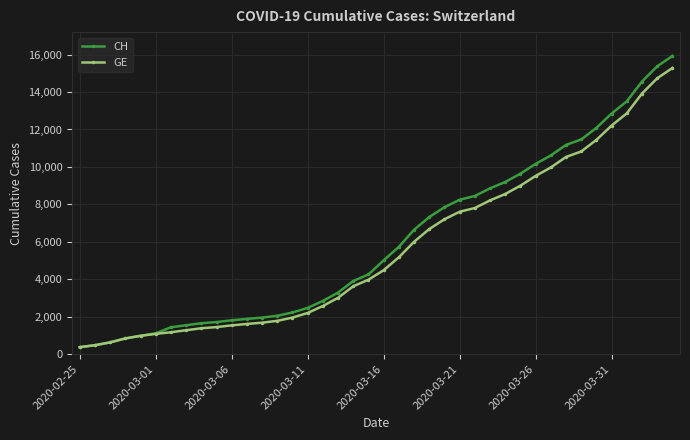

What is the value of the CH point at the 21st from the left?

5012